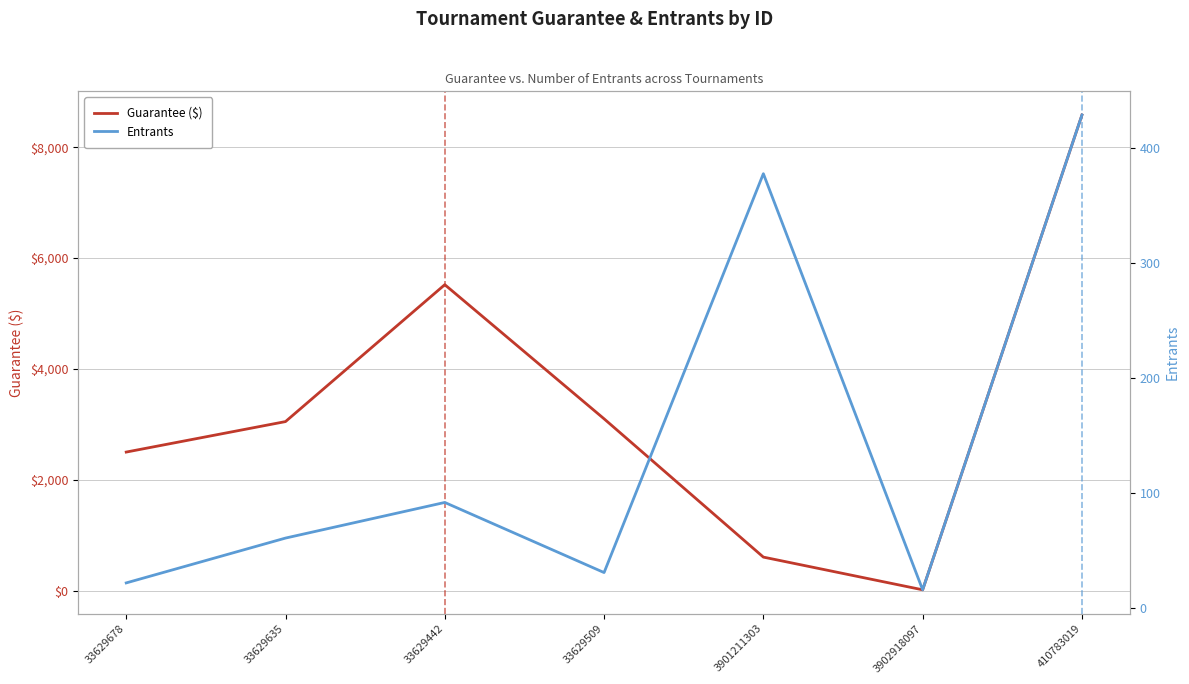

Reading left to right, transcribe all the data shown in this chart.

Guarantee ($): 33629678=2500	33629635=3050	33629442=5520	33629509=3100	3901211303=605	3902918097=15	410783019=8580
Entrants: 33629678=22	33629635=61	33629442=92	33629509=31	3901211303=378	3902918097=16	410783019=429